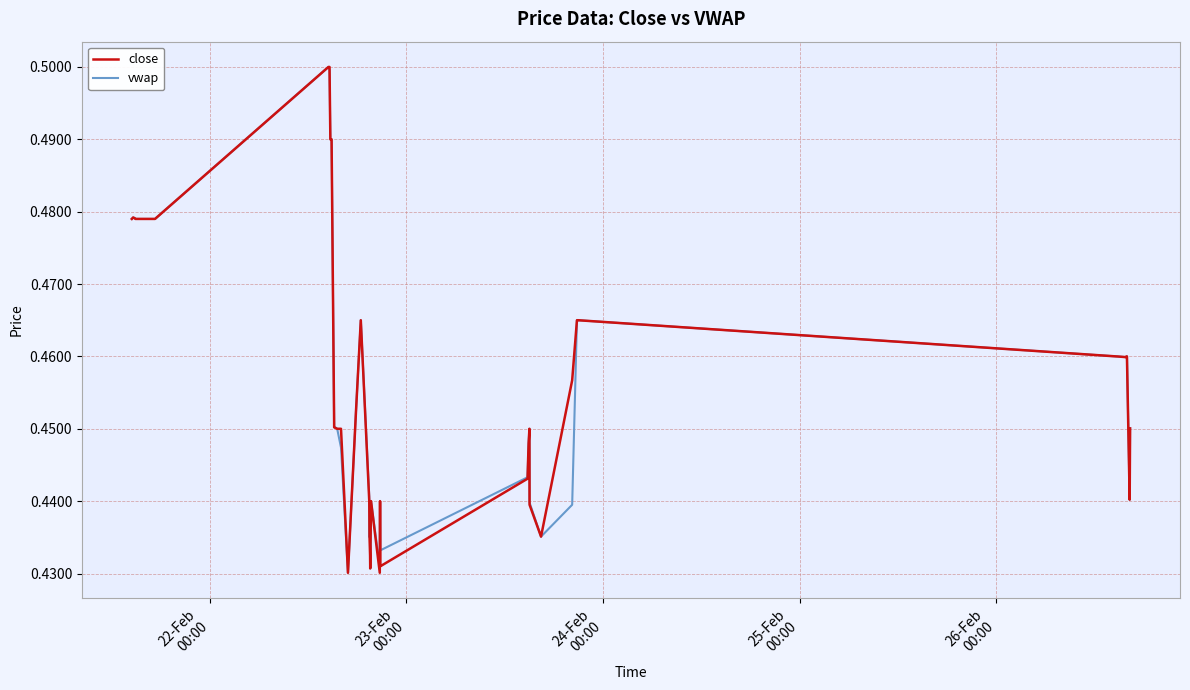

Rank the series by their average value, from highest to lowest.

close, vwap